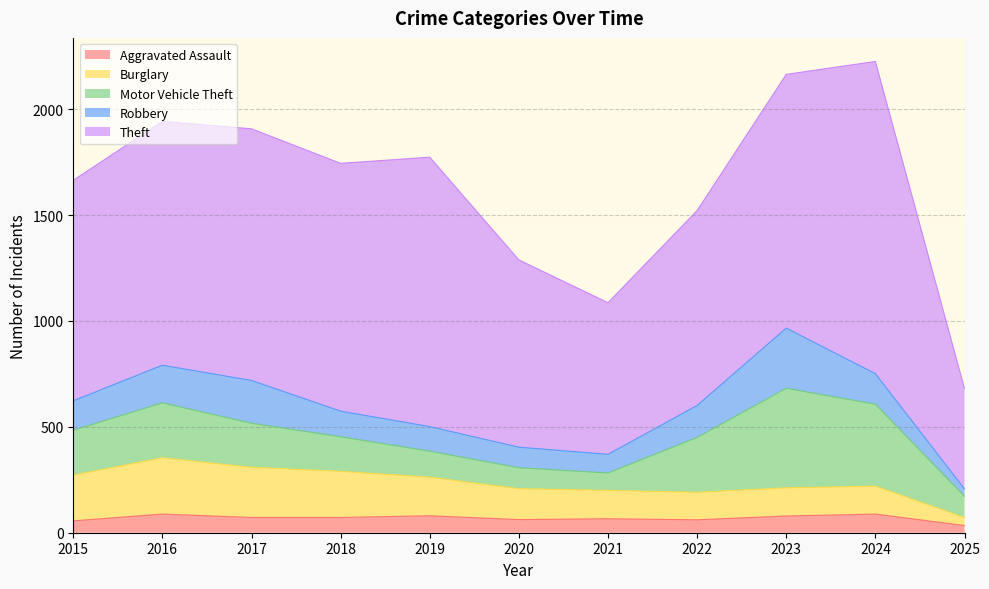

Rank the series at 2016 from lowest to highest value.

Aggravated Assault, Robbery, Motor Vehicle Theft, Burglary, Theft